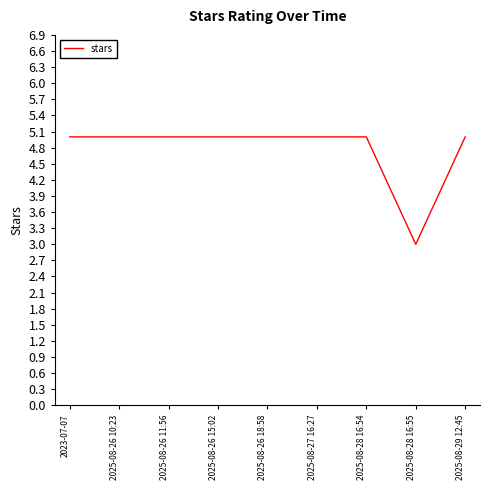

What position from the left is 2025-08-28 16:54?

7